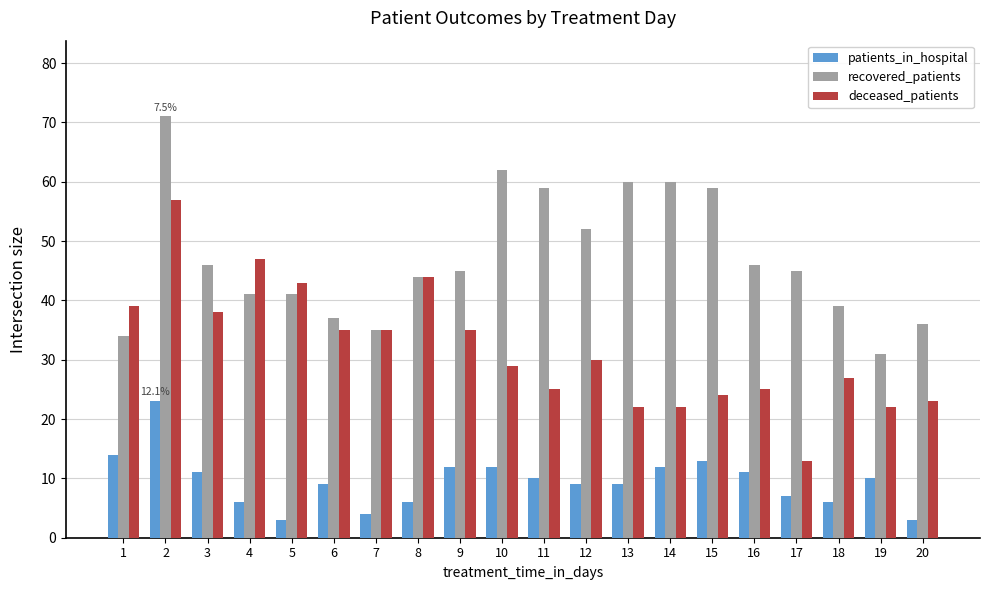

Reading left to right, extract all data points from this chart.

patients_in_hospital: 14	23	11	6	3	9	4	6	12	12	10	9	9	12	13	11	7	6	10	3
recovered_patients: 34	71	46	41	41	37	35	44	45	62	59	52	60	60	59	46	45	39	31	36
deceased_patients: 39	57	38	47	43	35	35	44	35	29	25	30	22	22	24	25	13	27	22	23